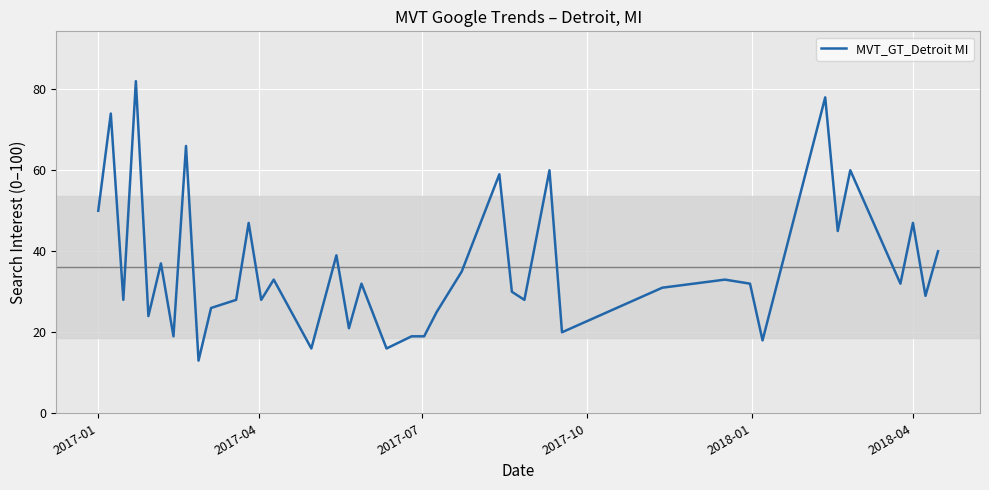

What is the difference between the maximum and minimum values?

69